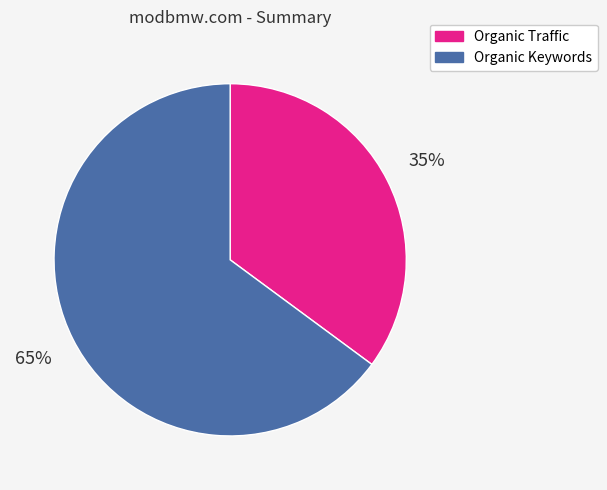

Combined, do Organic Keywords and Organic Traffic account for over 50%?

Yes